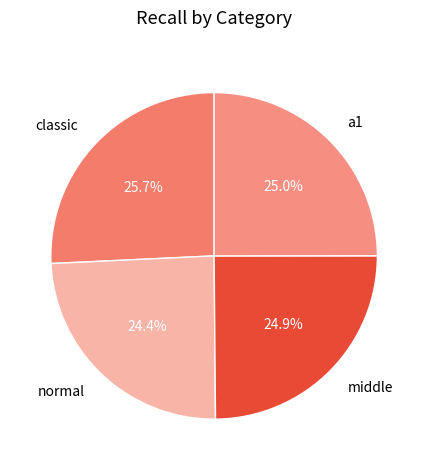

What is the largest slice in the pie chart?

classic